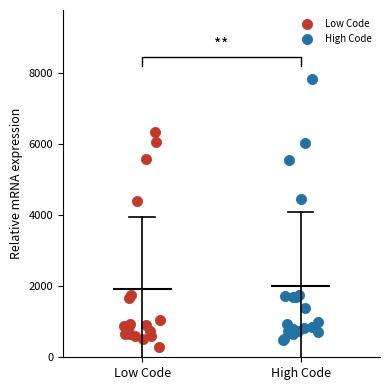

What are all the series names shown in the legend?

Low Code, High Code